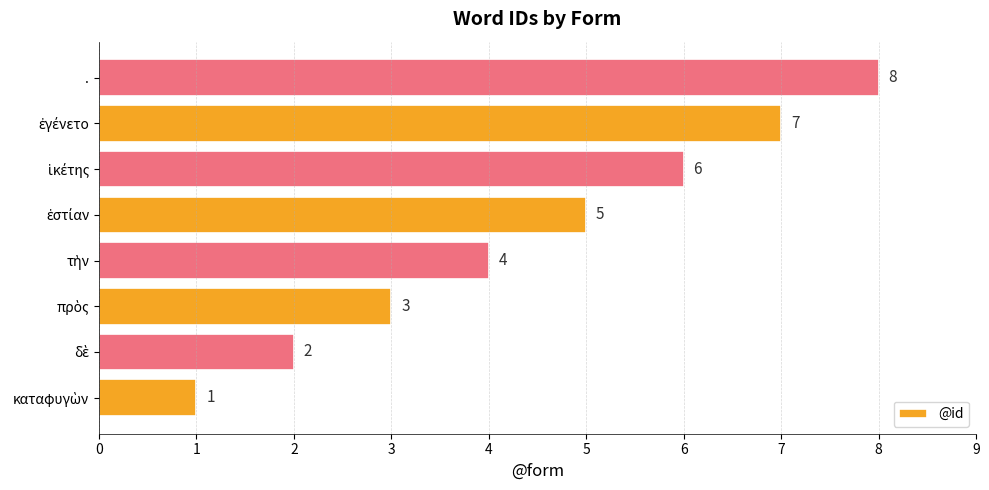

The chart shows a value of 8 at .. True or false?

True